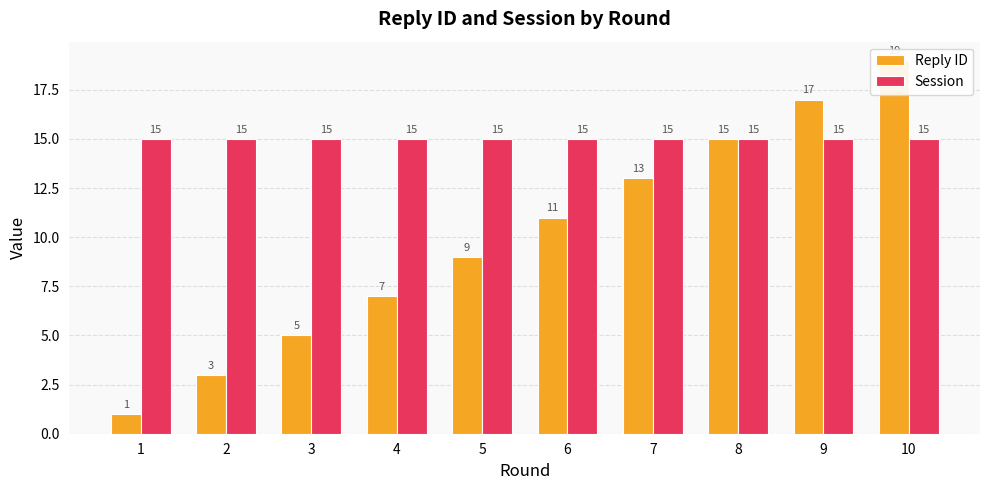

Does the chart contain any negative values?

No